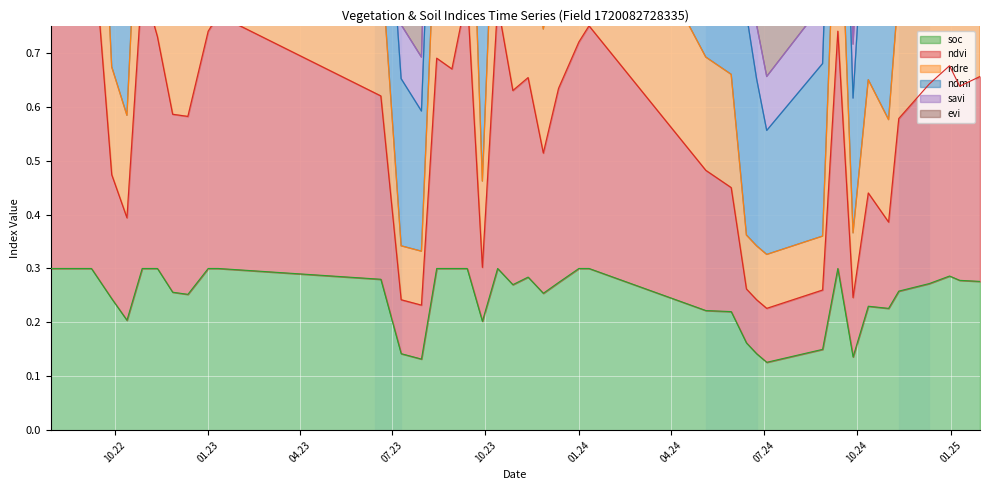

What is the difference between the second highest and second lowest values in the ndre series?

1.7